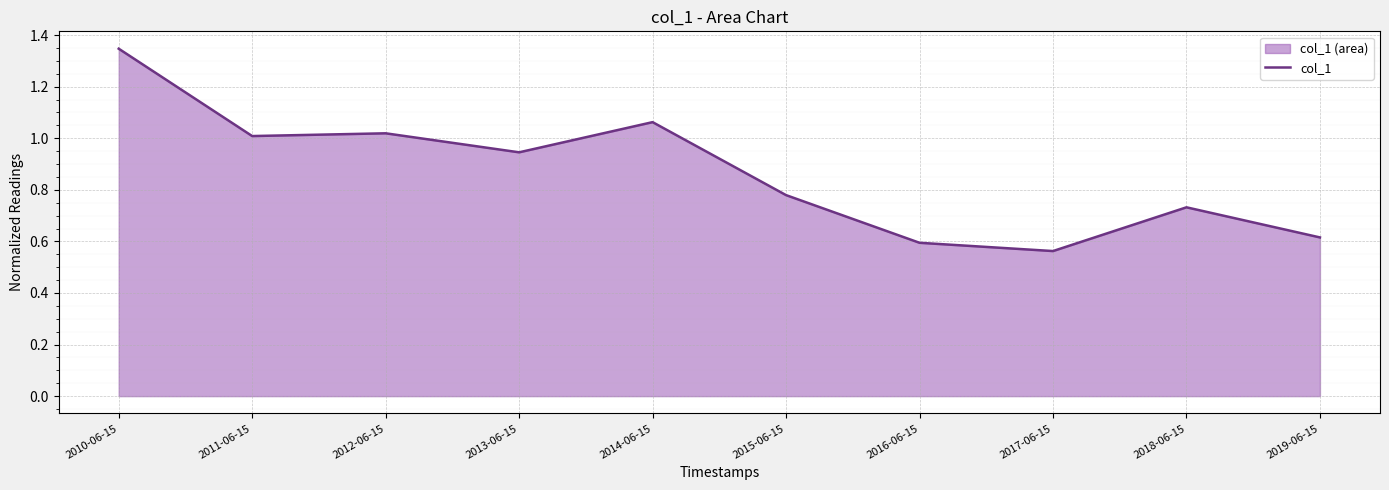

What is the smallest value displayed?

0.6